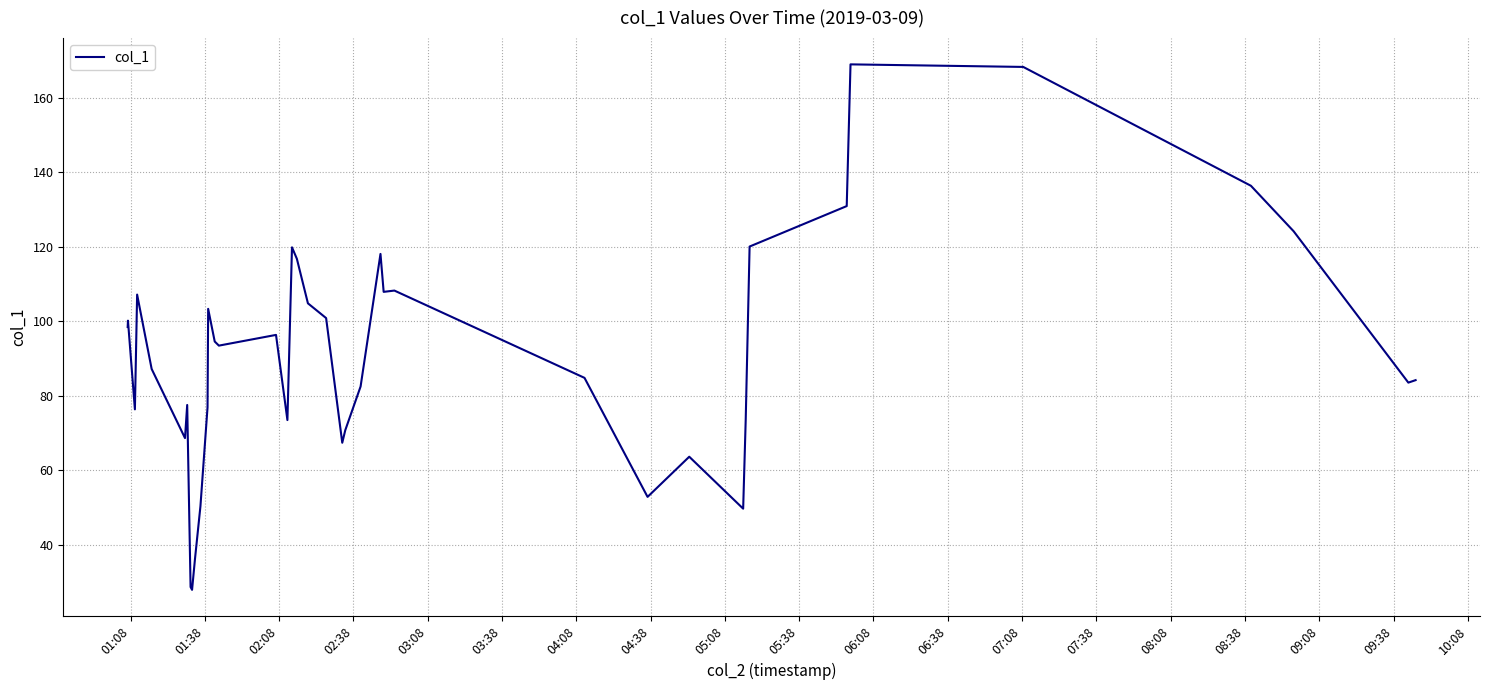

What is the difference between the maximum and minimum values?

141.1